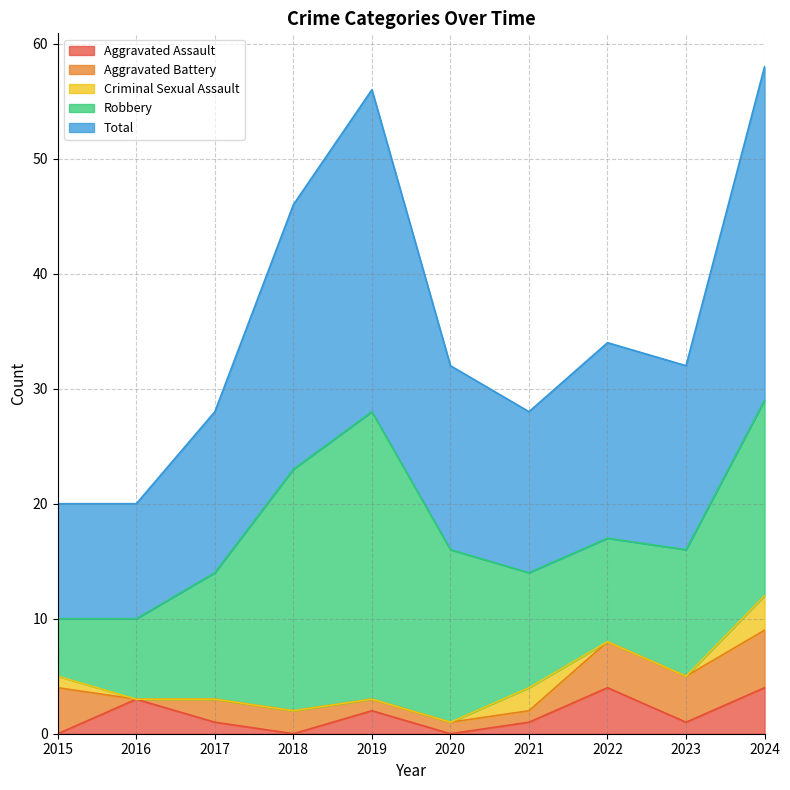

Where is Total nearest to the value 19?

2022